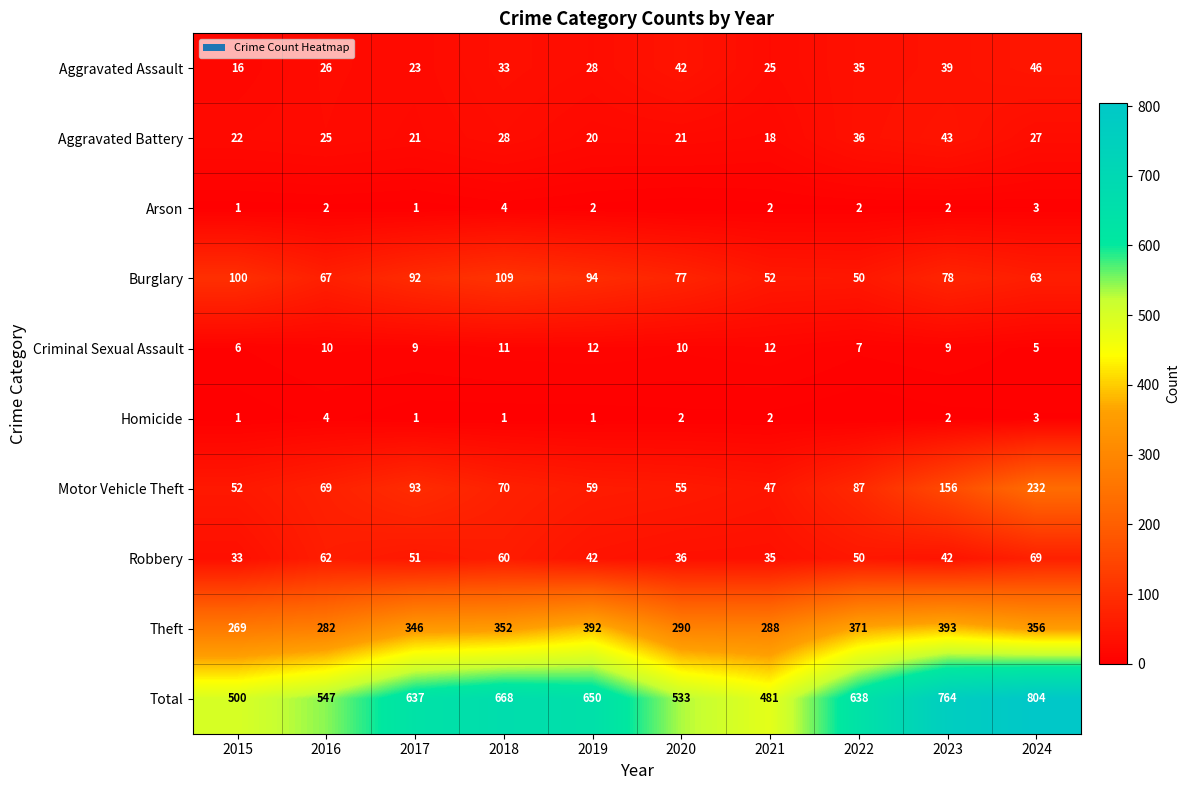

At which label is Motor Vehicle Theft closest to 139?

2023